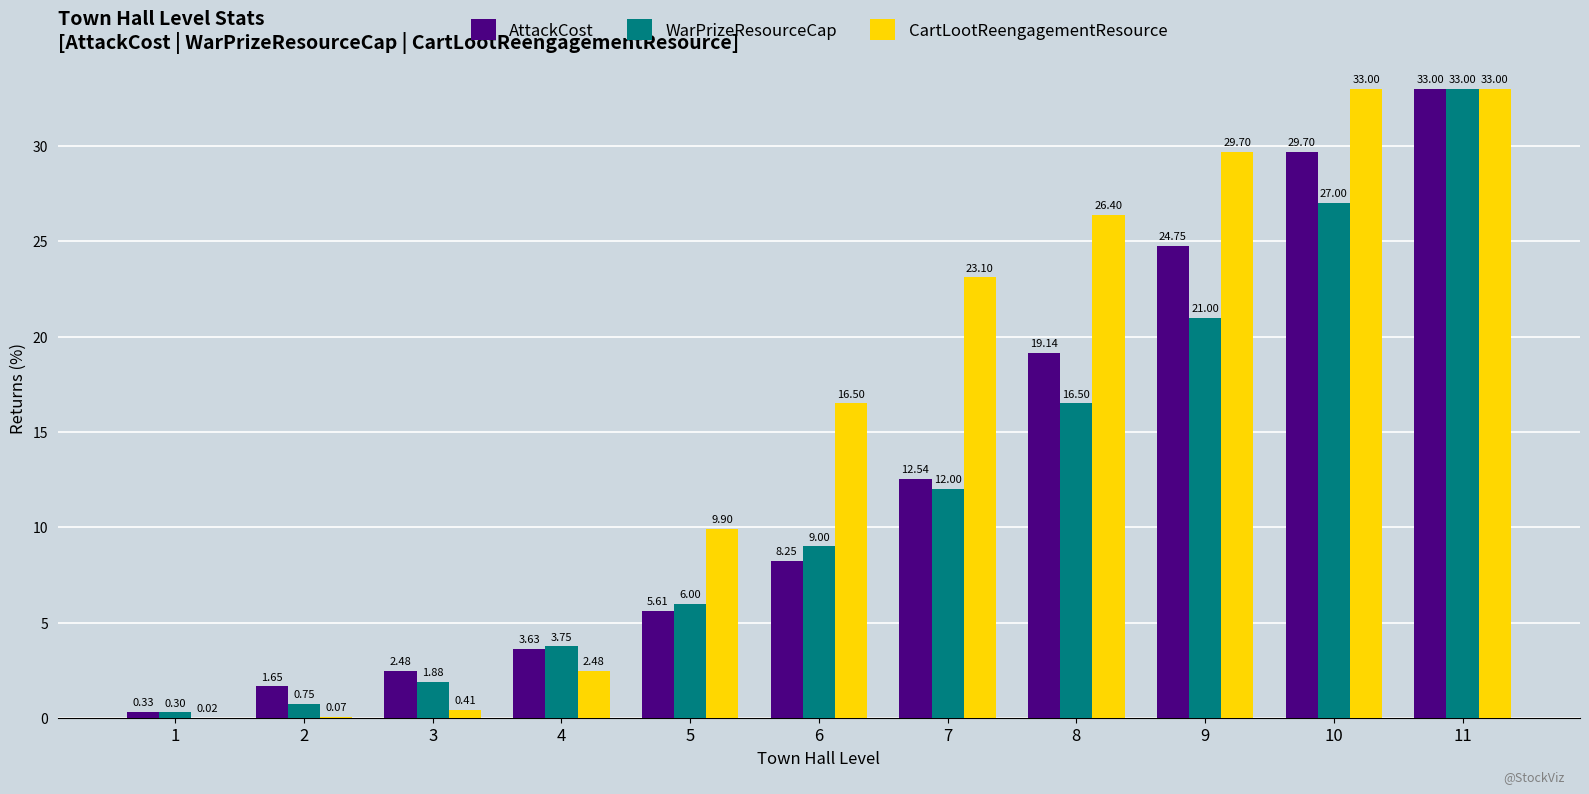

Between 4 and 8, which series saw the biggest shift?

CartLootReengagementResource